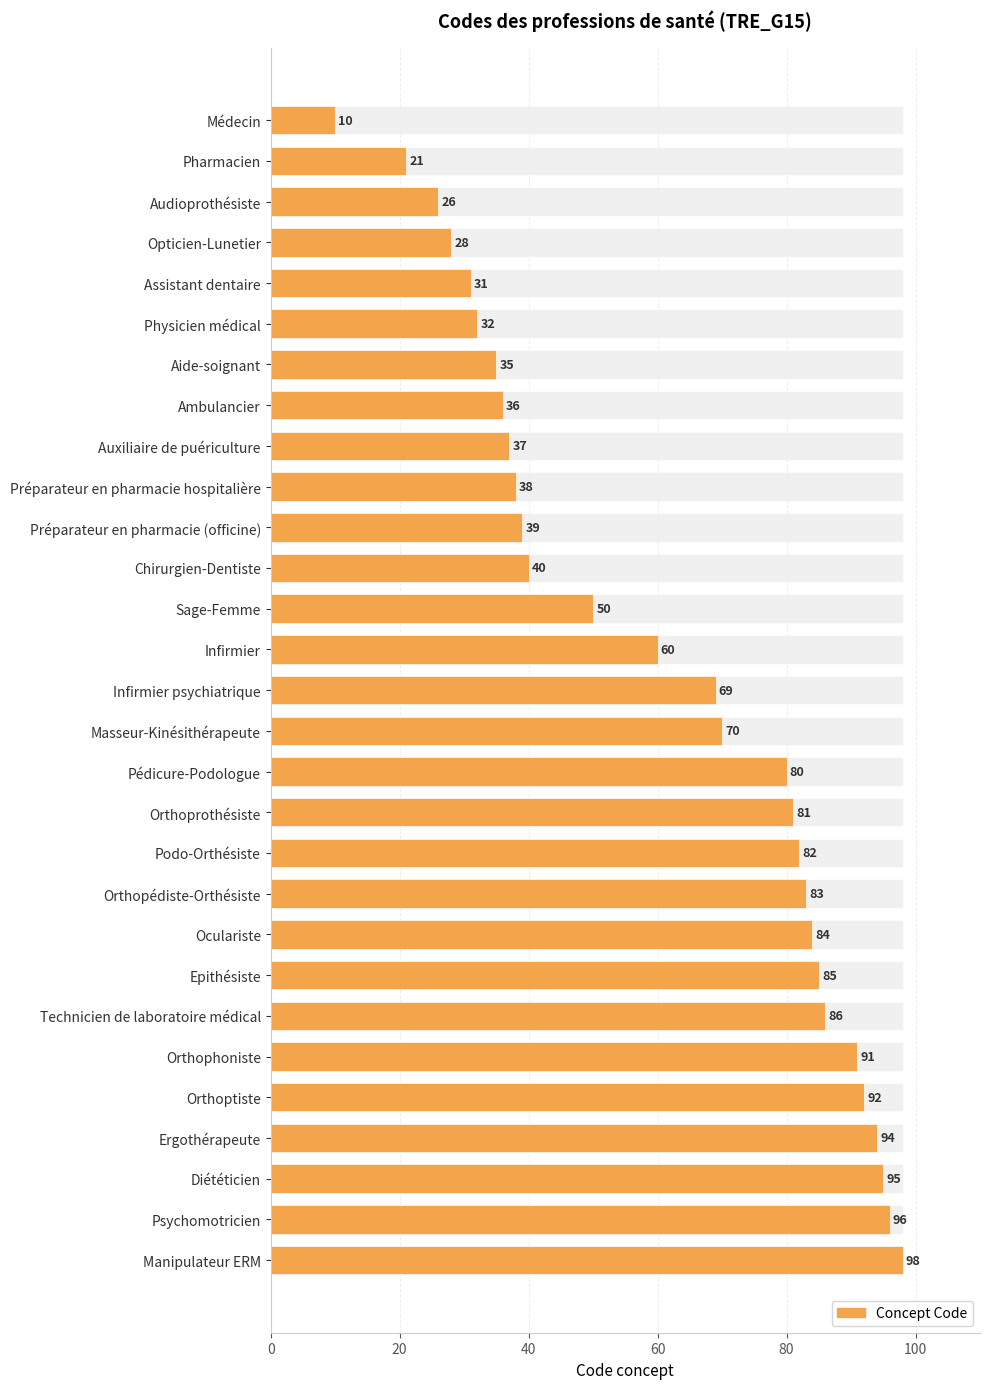

What is the sum of all values?

1769